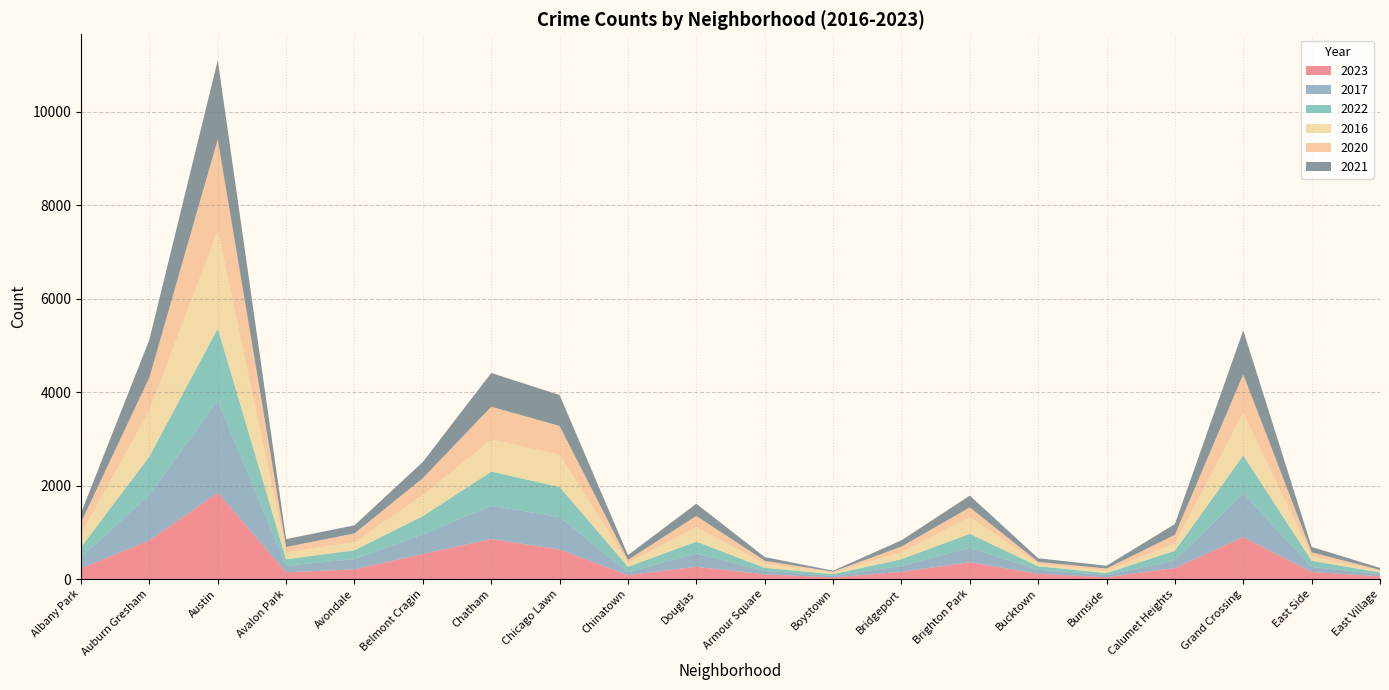

Reading left to right, extract all data points from this chart.

2023: 232	825	1848	144	208	536	856	633	84	262	101	35	153	360	112	39	236	898	151	57
2017: 235	978	1972	142	218	420	711	695	63	285	72	33	128	309	85	50	162	936	108	46
2022: 216	819	1542	136	190	389	731	641	116	253	66	37	143	299	75	40	206	810	132	37
2016: 282	983	2086	151	172	451	686	690	84	308	83	39	147	363	55	49	157	908	97	32
2020: 246	708	1959	113	188	364	703	618	63	242	70	14	124	203	41	47	185	828	85	24
2021: 203	811	1694	168	174	346	722	661	103	262	79	21	134	251	77	60	231	942	114	43